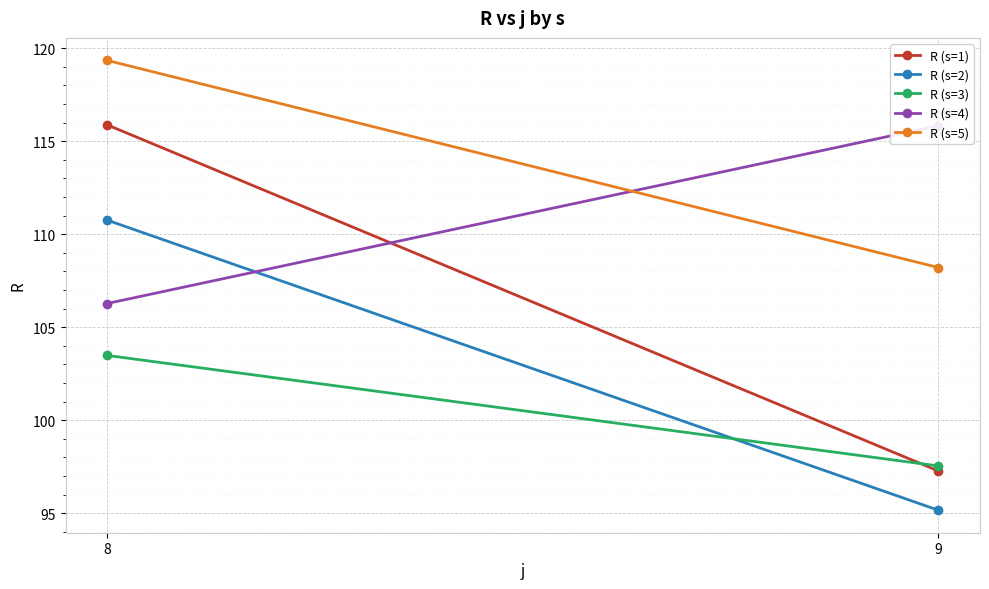

Reading left to right, list all the values displayed in this chart.

R (s=1): 115.9	97.3
R (s=2): 110.8	95.2
R (s=3): 103.5	97.5
R (s=4): 106.3	115.8
R (s=5): 119.3	108.2